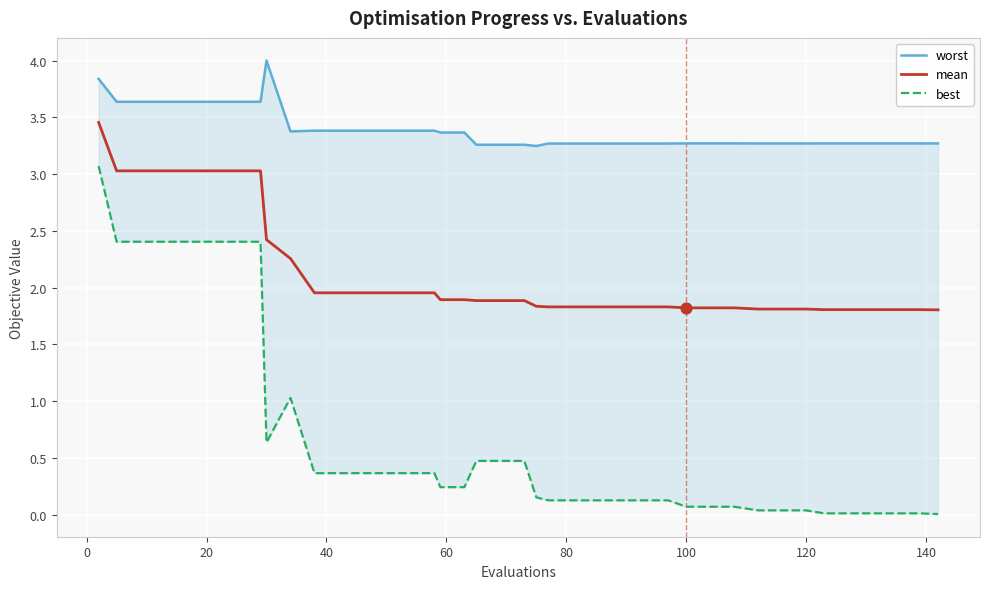

Which series has the widest spread of Y values?

best